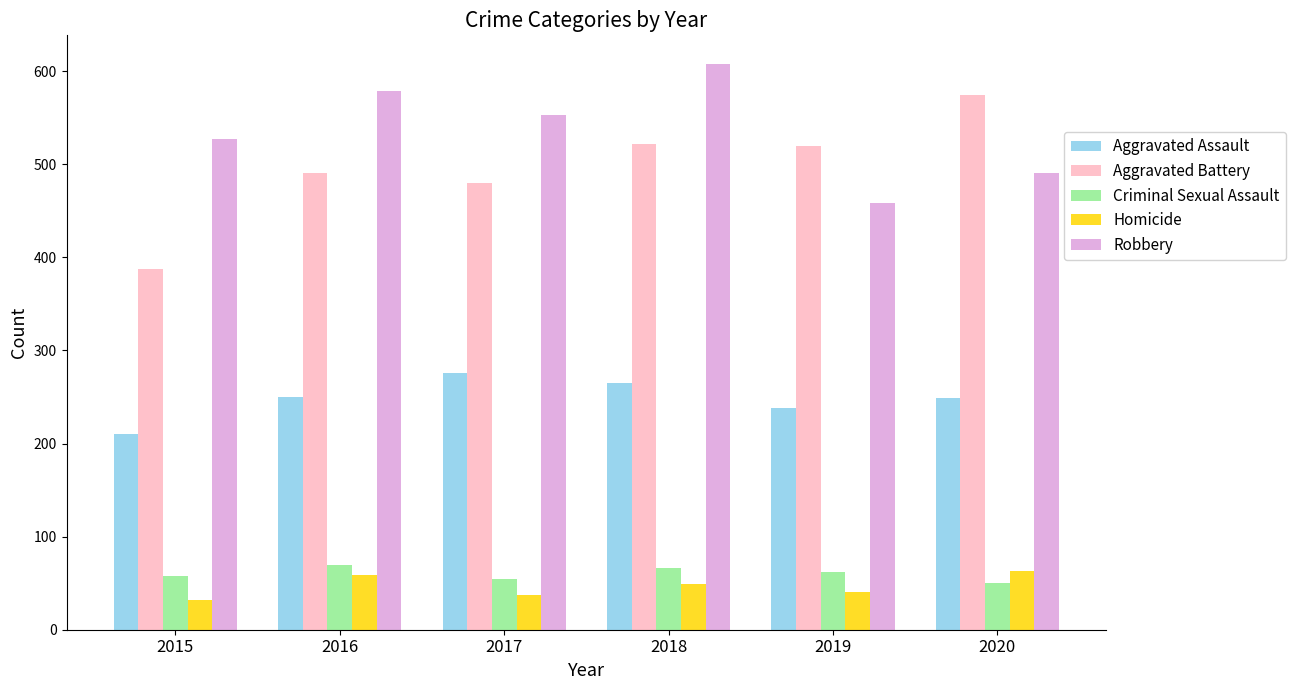

The value of Aggravated Assault at 2019 is 238. True or false?

True